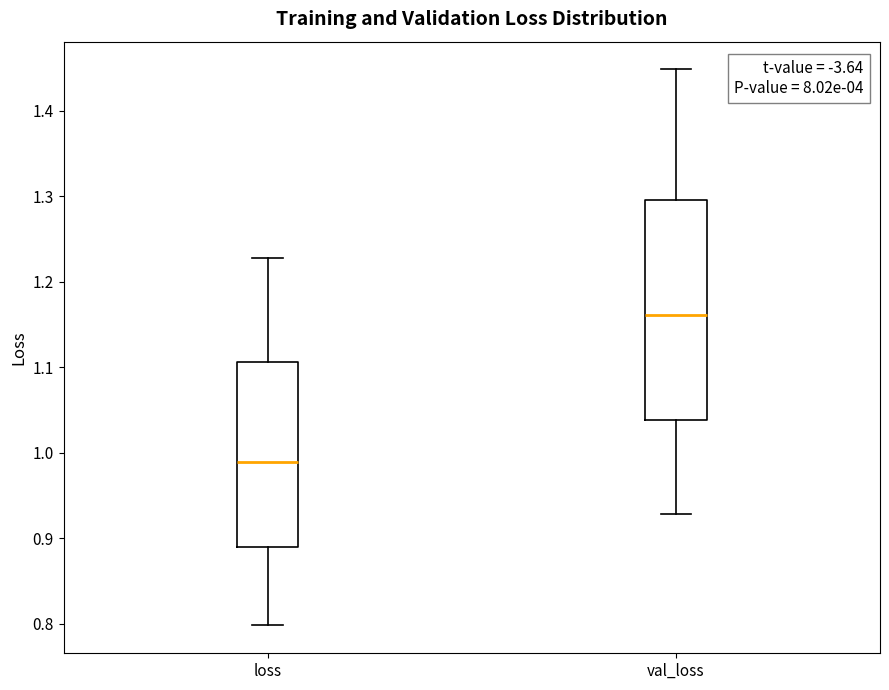

Reading left to right, read every box against the y-axis: the position of its median line, the range the box covers, and the ends of its whiskers. The values are not printed on the chart, so give them approximately, as read against the axis.

loss: median 0.99, box 0.89 to 1.11, whiskers 0.80 to 1.23
val_loss: median 1.16, box 1.04 to 1.30, whiskers 0.93 to 1.45